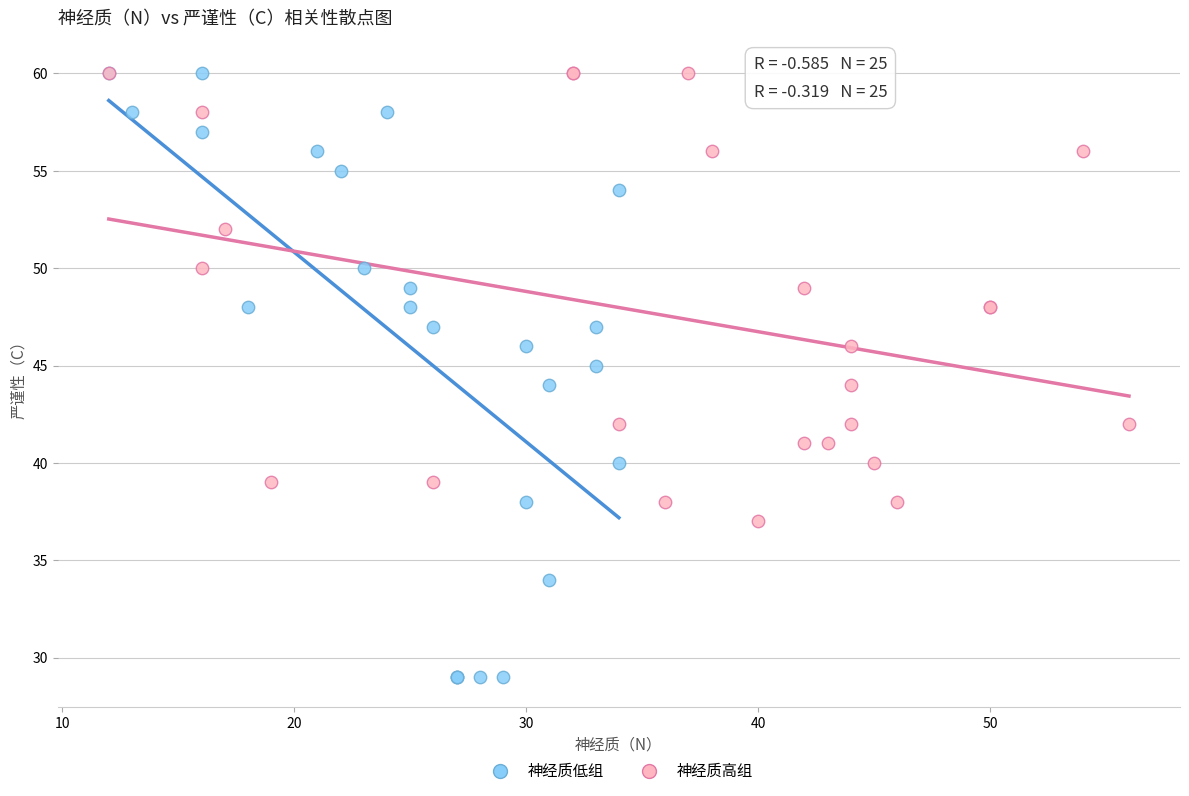

What are all the series names shown in the legend?

神经质低组, 神经质高组